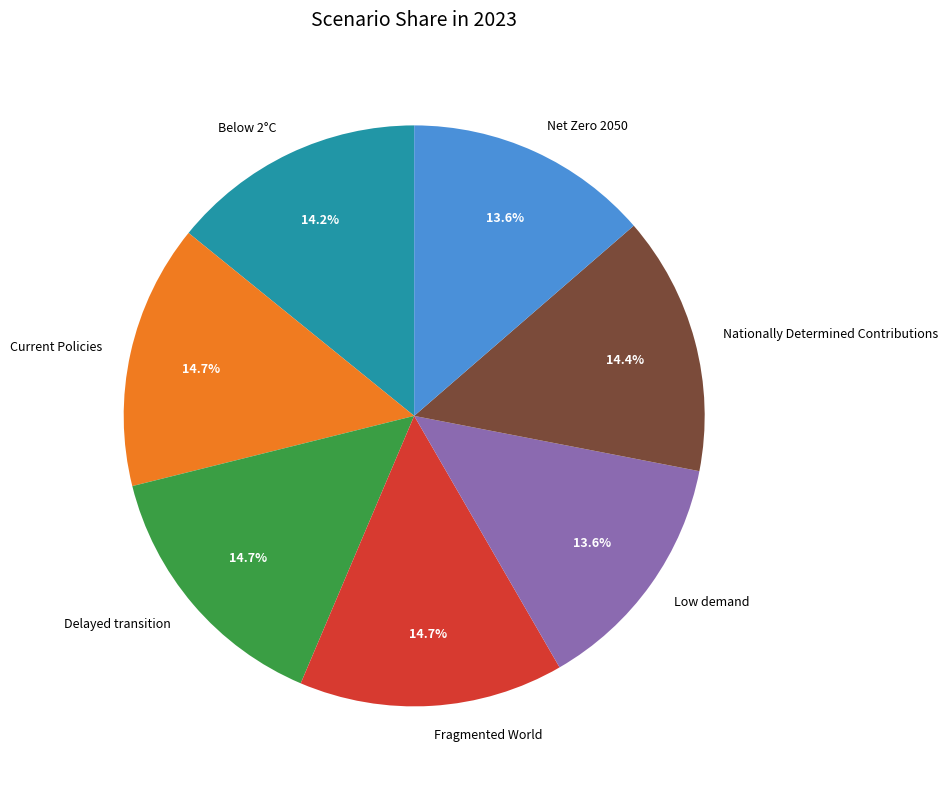

Do Delayed transition and Nationally Determined Contributions together represent more than half of the pie?

No